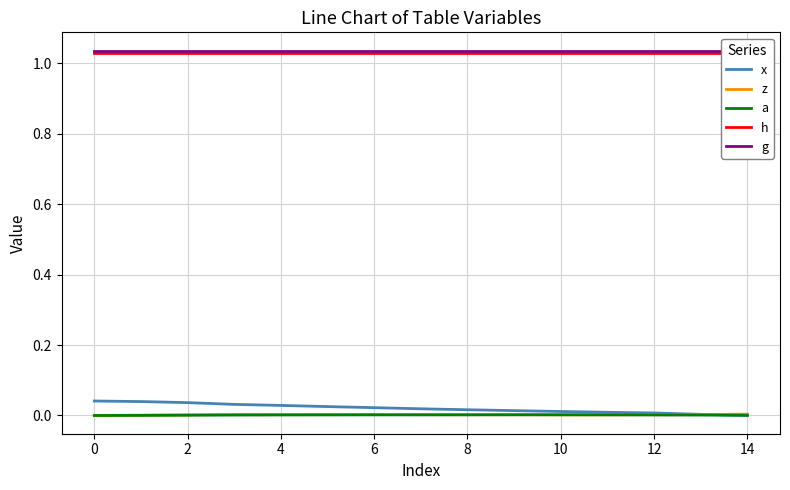

What are all the series names shown in the legend?

x, z, a, h, g